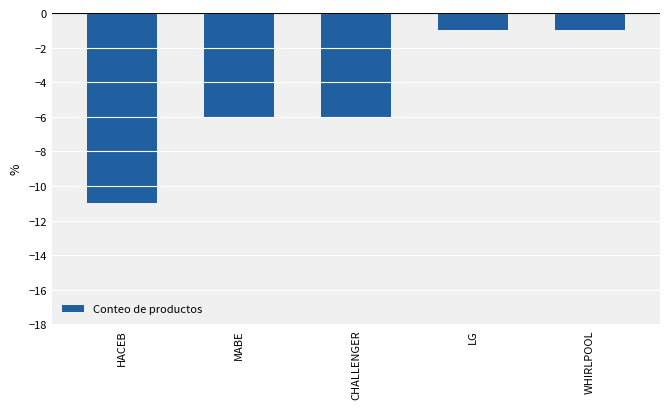

What is the sum of the values at HACEB and CHALLENGER?

-17